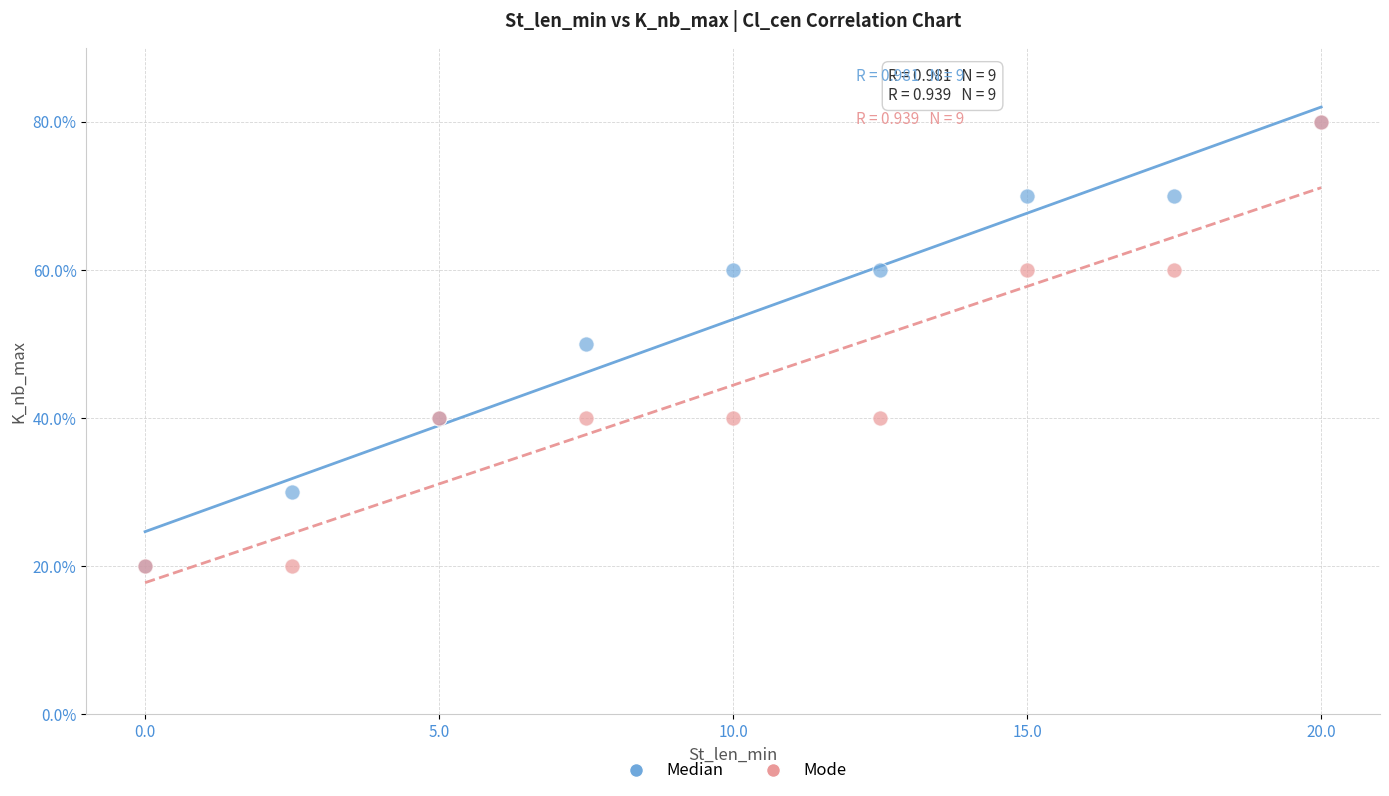

What are all the series names shown in the legend?

Median, Mode